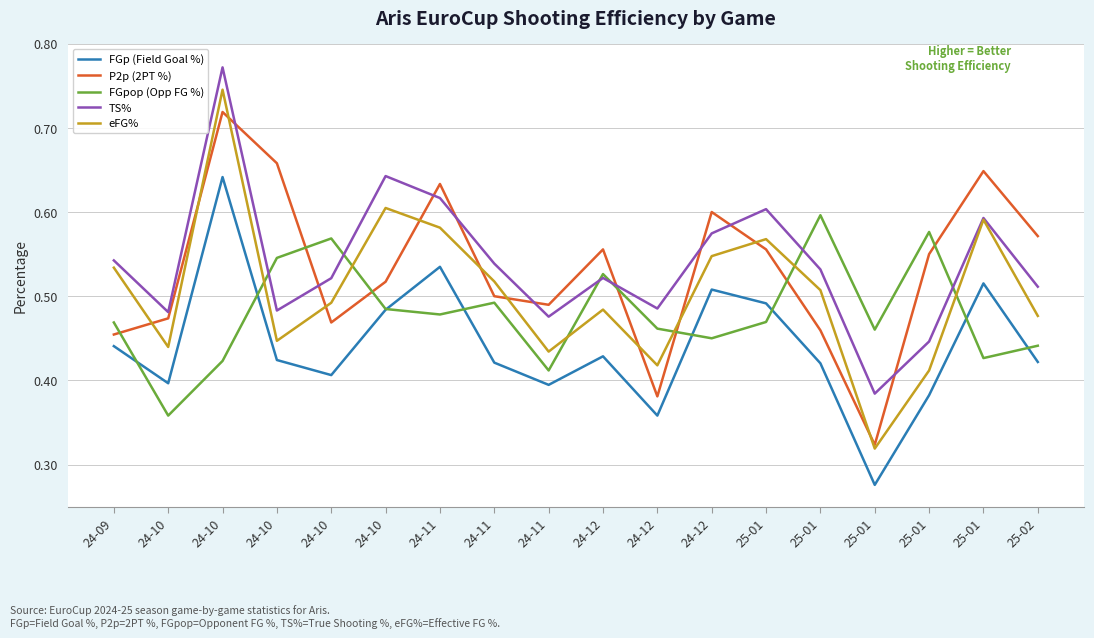

What is the sum of the eFG% values at 25-01 and 25-01?

1.0